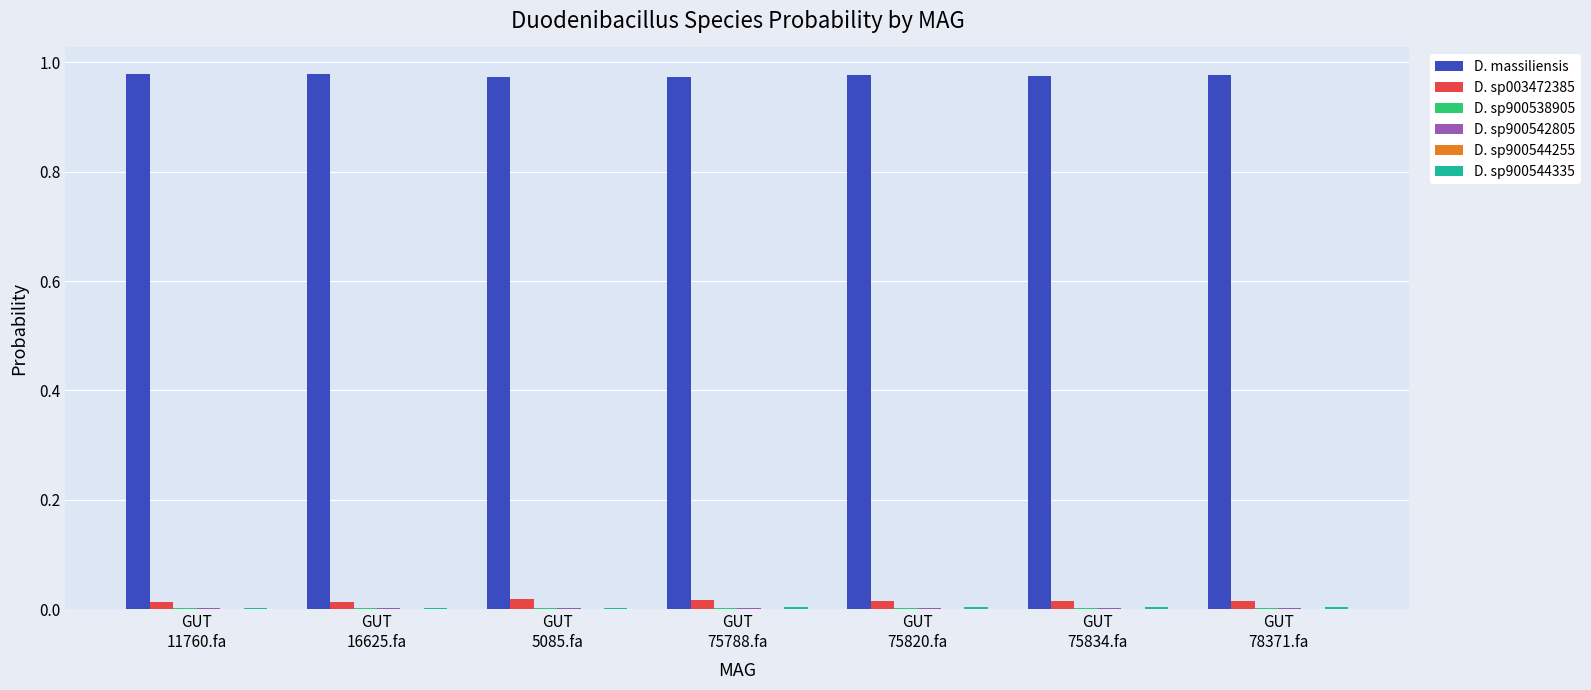

Which series has the largest total across all categories?

D. massiliensis